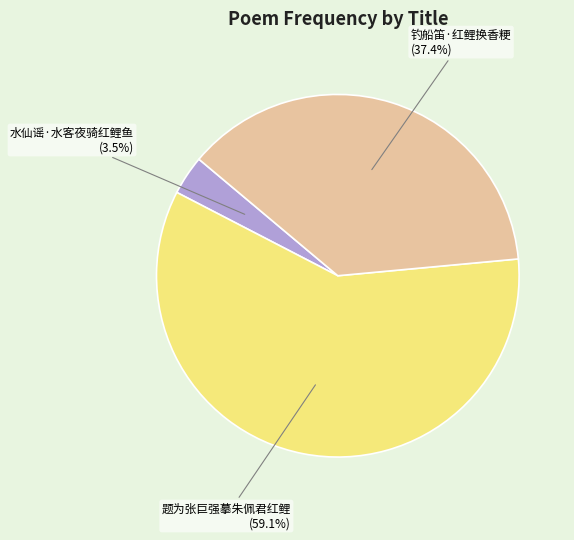

Is there a majority slice in this chart?

Yes